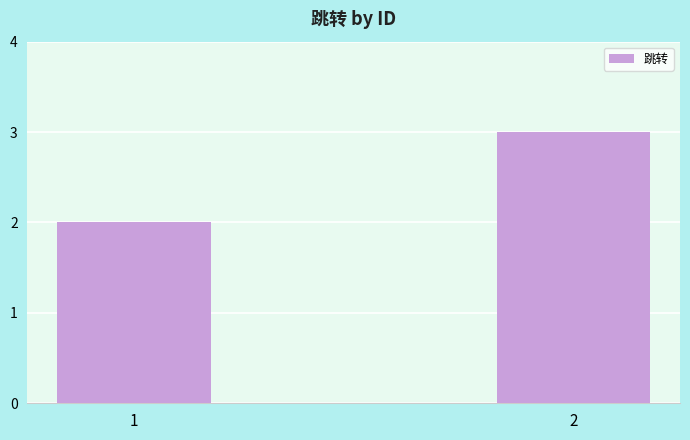

How many data points does each series have?

2